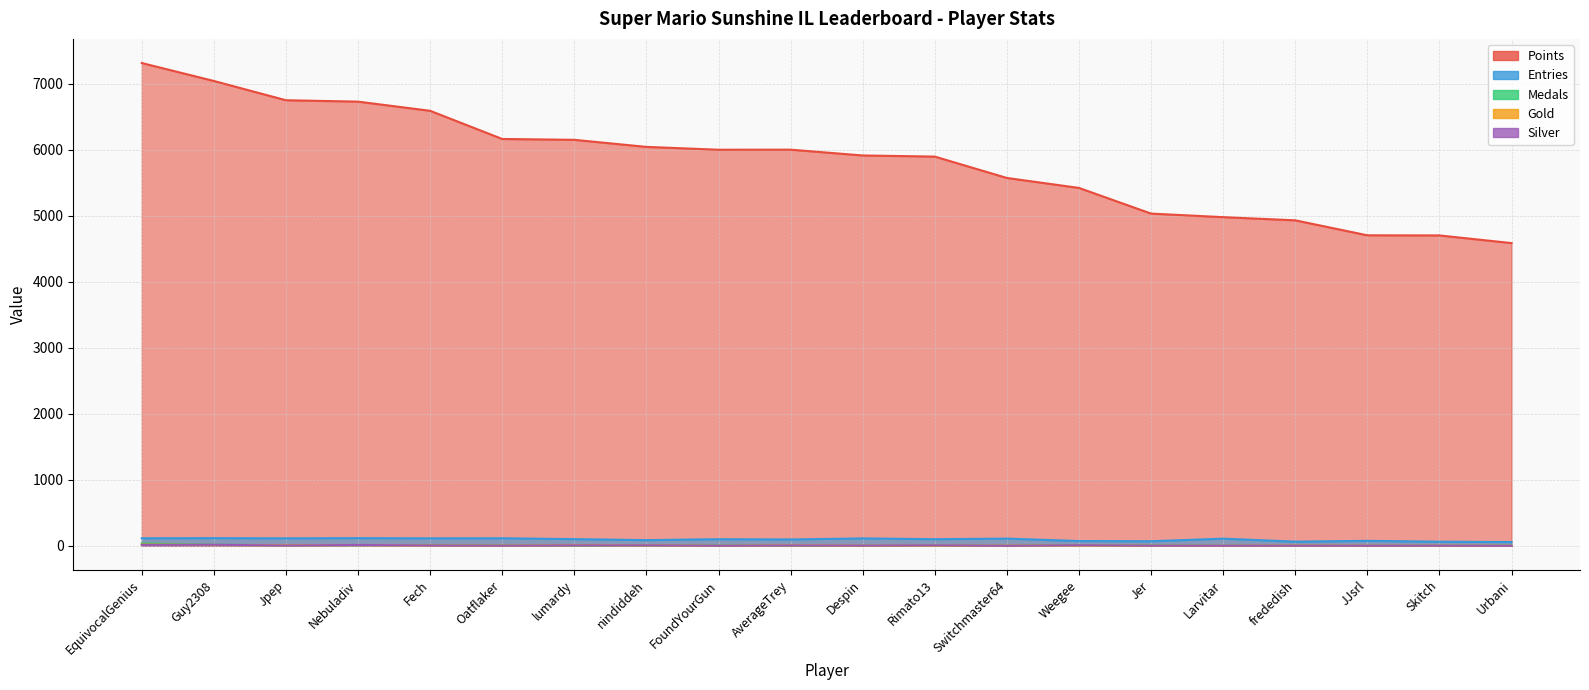

True or false: Silver has a value of 0 at Larvitar.

False